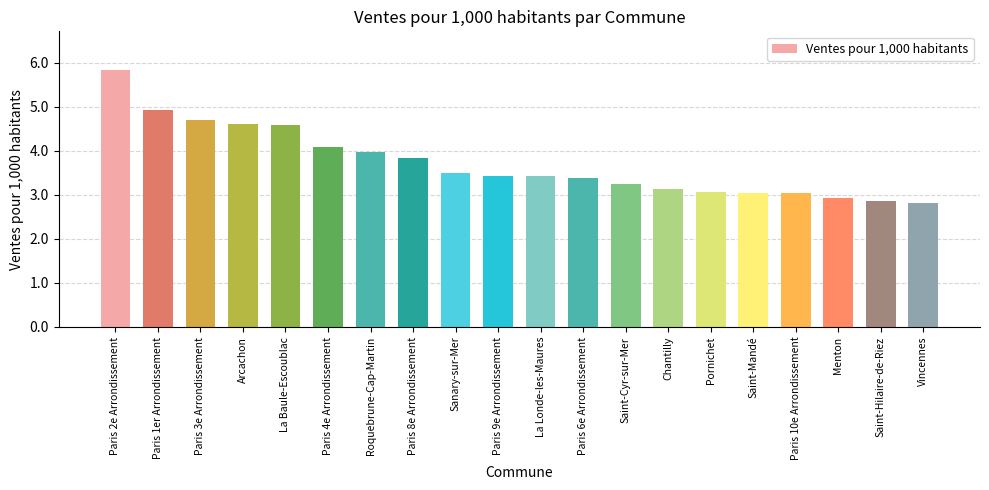

What is the change in value from Paris 3e Arrondissement to Roquebrune-Cap-Martin?

-0.7